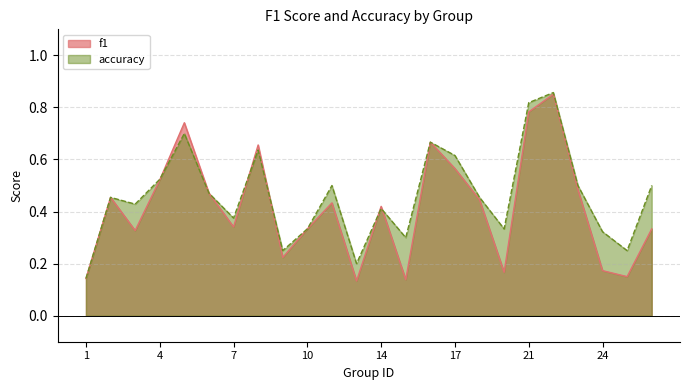

True or false: f1 has a value of 0.4 at 12.

True